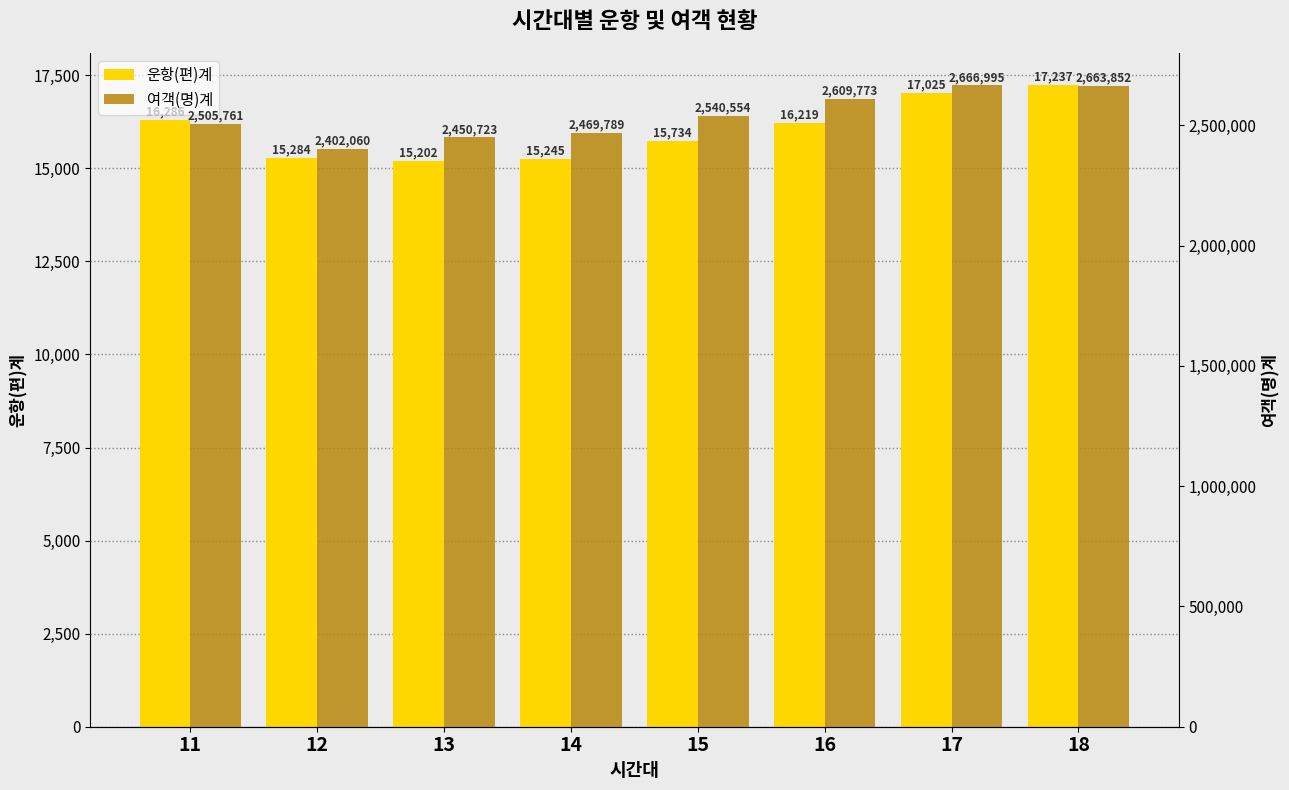

What is the difference between the maximum and minimum values in the 운항(편)계 series?

2035